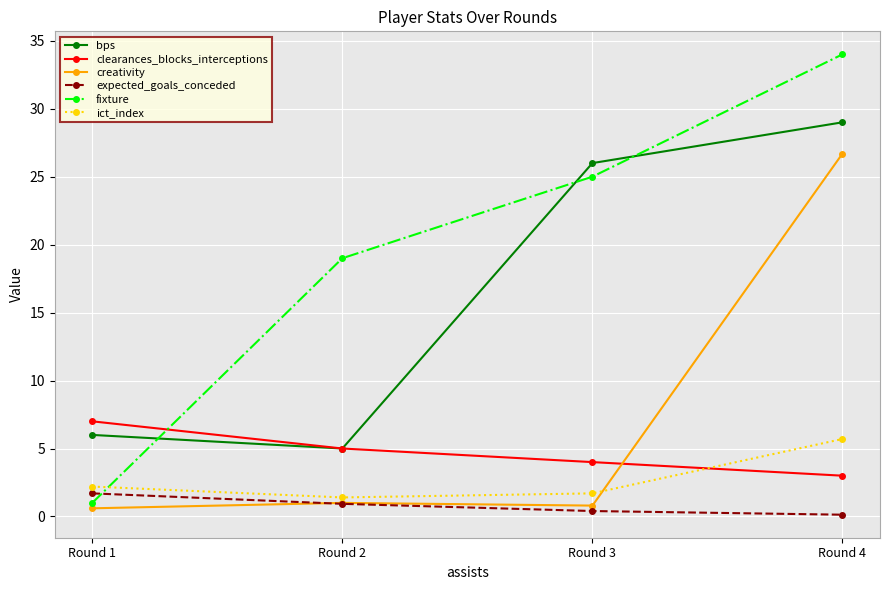

True or false: expected_goals_conceded has more than 0 interior local peaks.

False